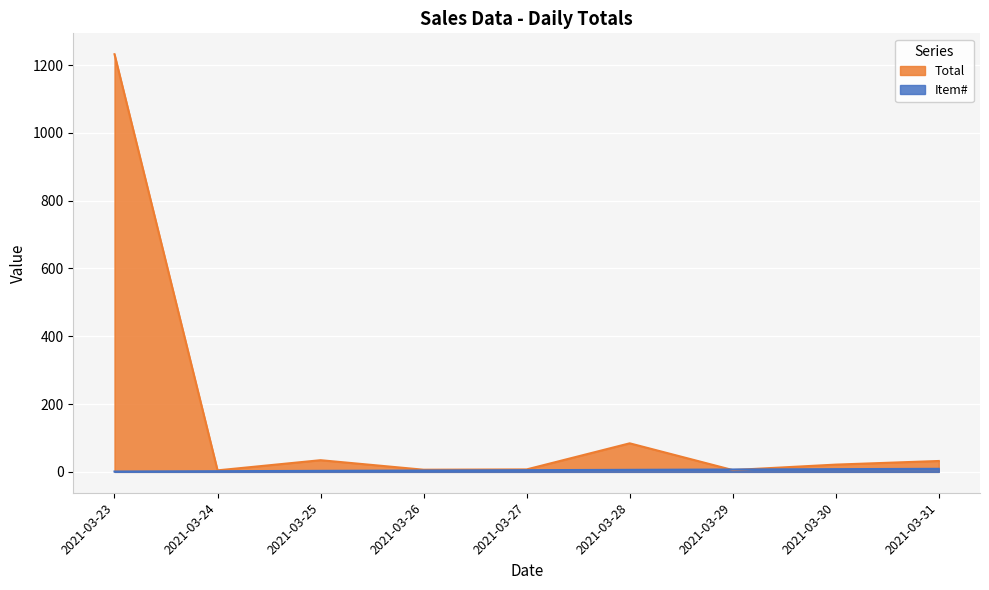

Rank the categories by Total value from highest to lowest.

2021-03-23, 2021-03-28, 2021-03-25, 2021-03-31, 2021-03-30, 2021-03-27, 2021-03-26, 2021-03-29, 2021-03-24